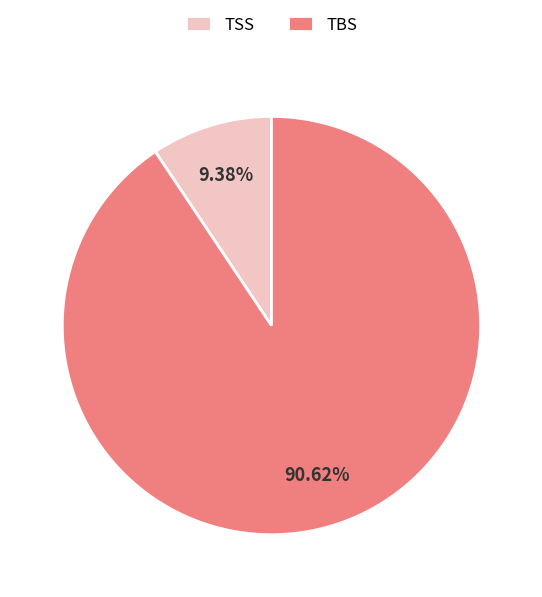

Which category has the smallest portion of the pie?

TSS